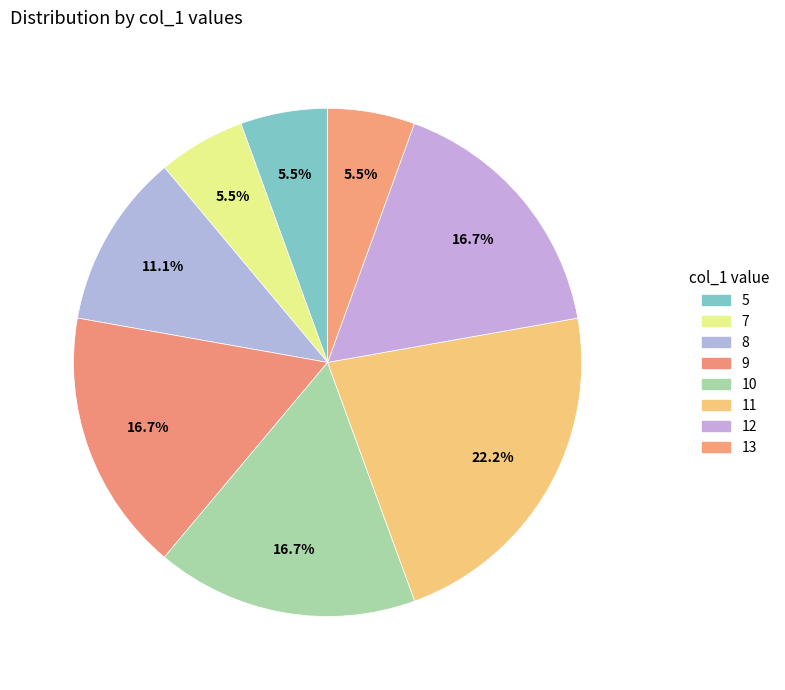

Does any single category account for the majority?

No